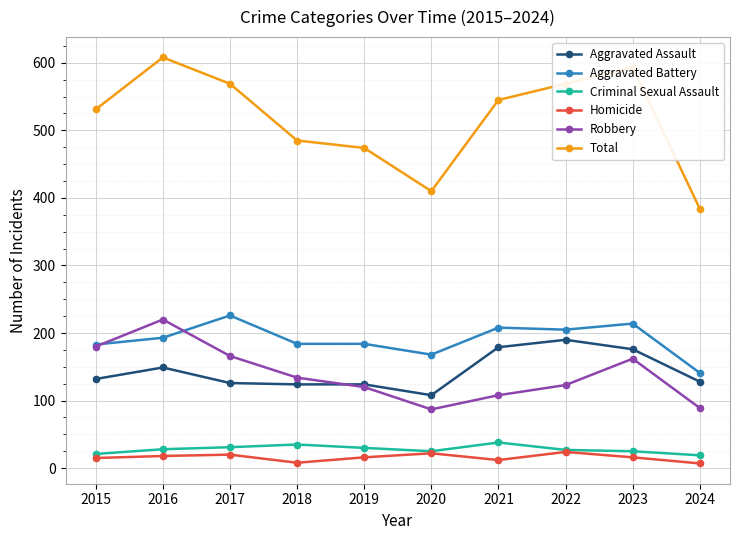

What is the value of the Homicide point at the 5th from the left?

16